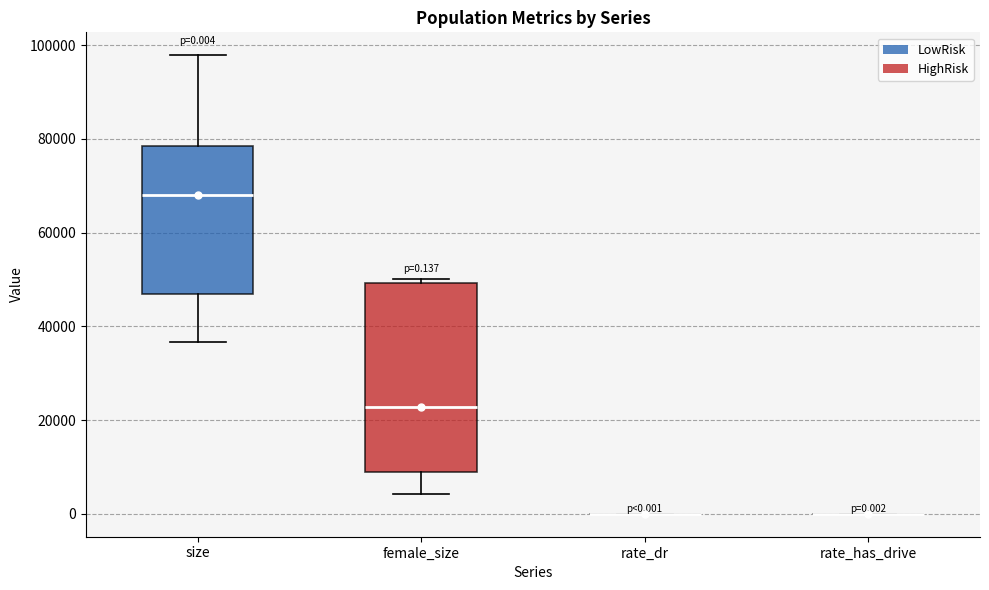

Comparing the boxes themselves (not the whiskers), which one is the tallest?

female_size